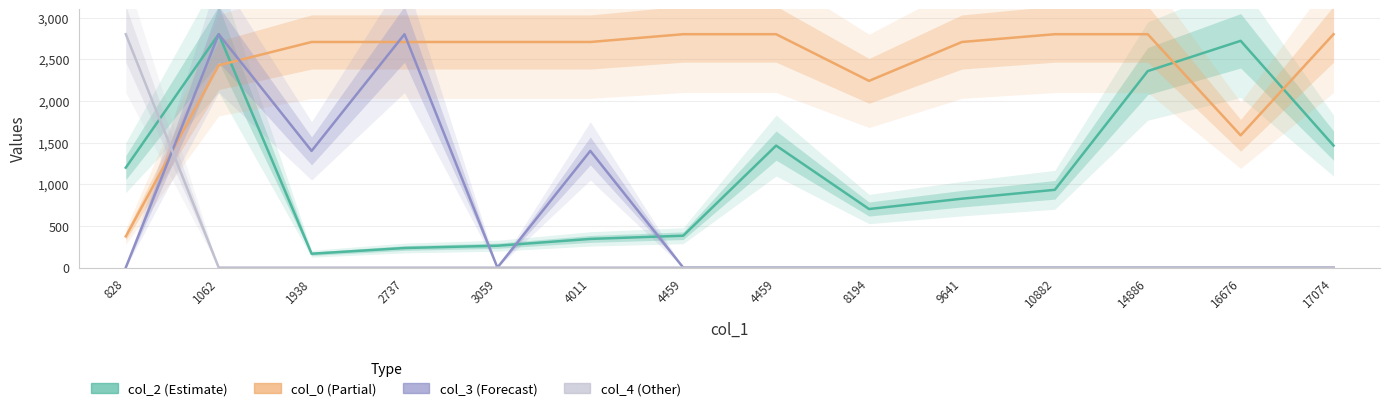

Which has a higher value, 1938 or 14886?

14886